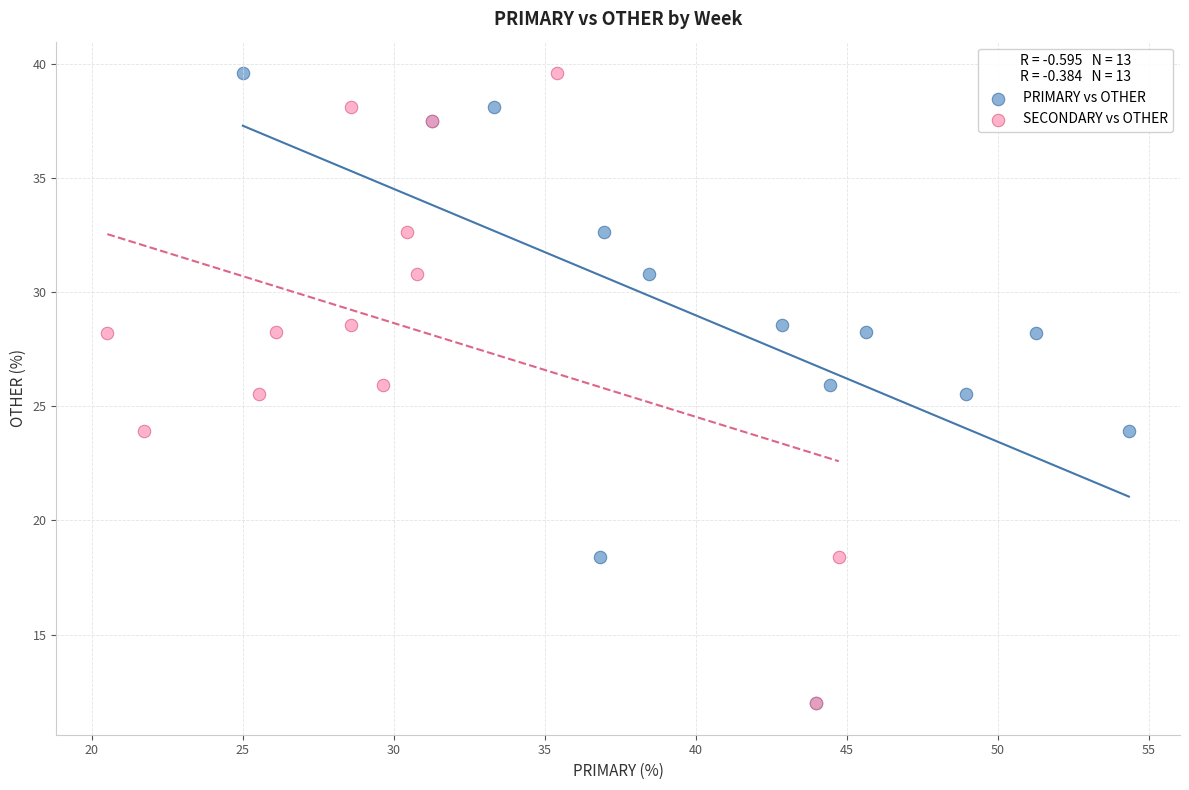

What are all the series names shown in the legend?

PRIMARY vs OTHER, SECONDARY vs OTHER